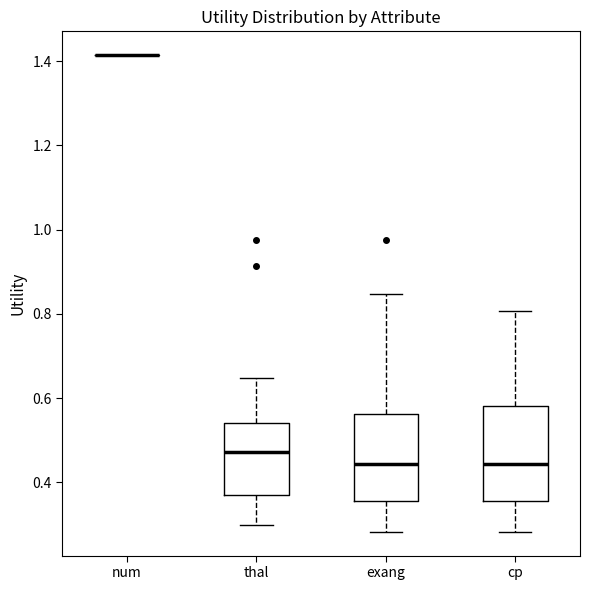

Reading left to right, transcribe this box plot: for each box, give where its median line is, the range the box spans, and where its two whiskers end, as read against the y-axis. The values are not printed on the chart, so give them approximately, as read against the axis.

num: box collapsed to a line at 1.42, whiskers 1.42 to 1.42
thal: median 0.48, box 0.38 to 0.54, whiskers 0.30 to 0.64
exang: median 0.44, box 0.36 to 0.56, whiskers 0.28 to 0.84
cp: median 0.44, box 0.36 to 0.58, whiskers 0.28 to 0.80